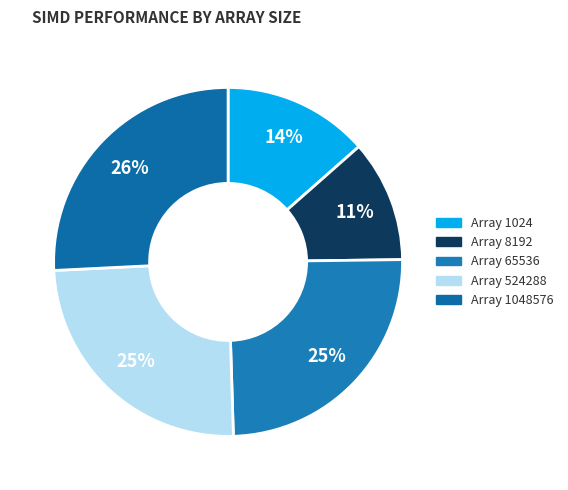

How many segments does this pie chart have?

5